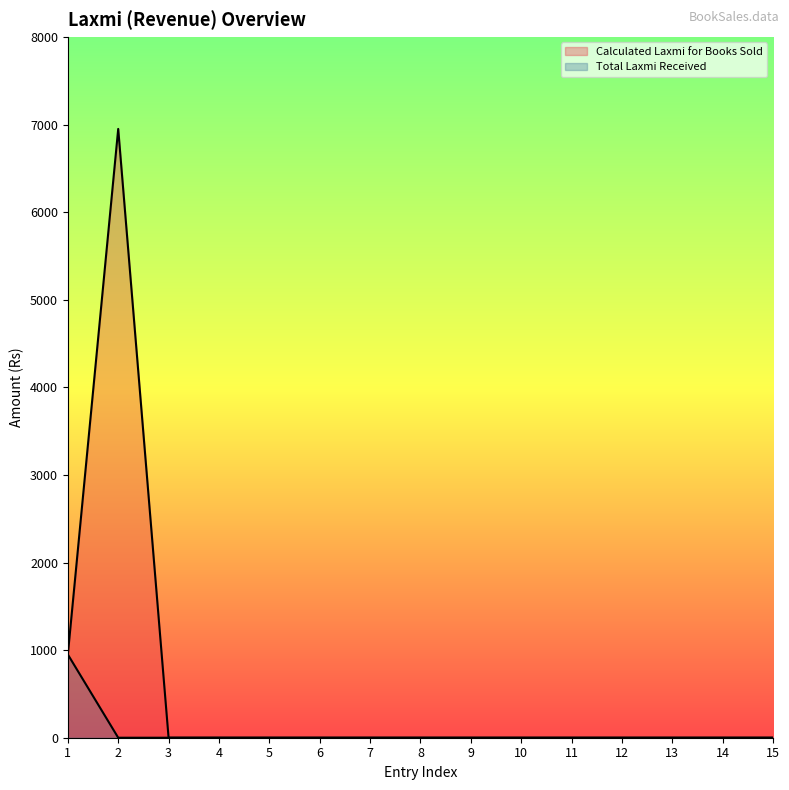

Rank the series by their average value, from highest to lowest.

Calculated Laxmi for Books Sold, Total Laxmi Received